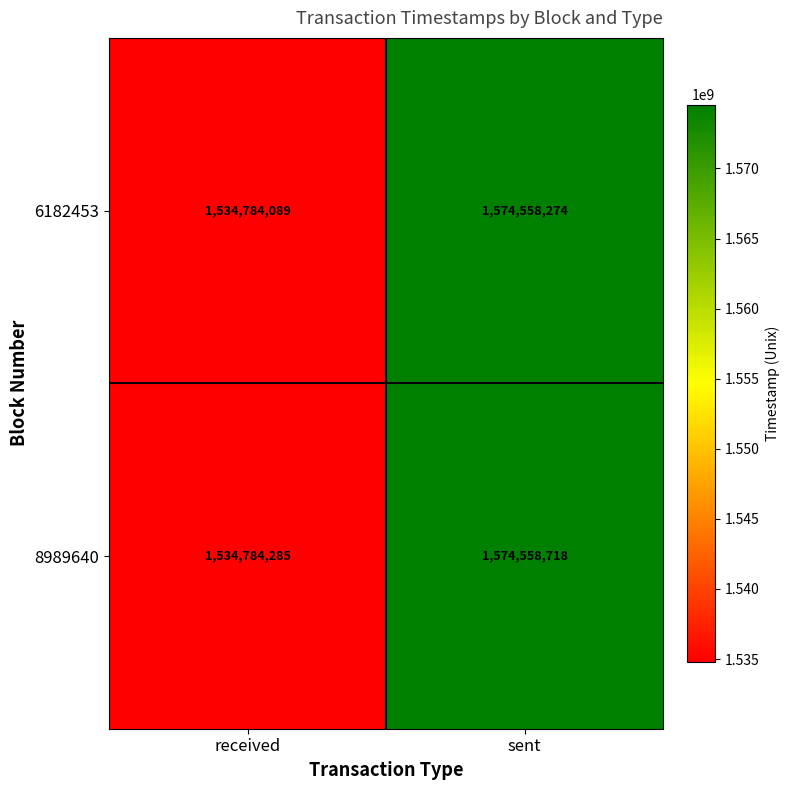

At which label is 8989640 closest to 1554671501?

received